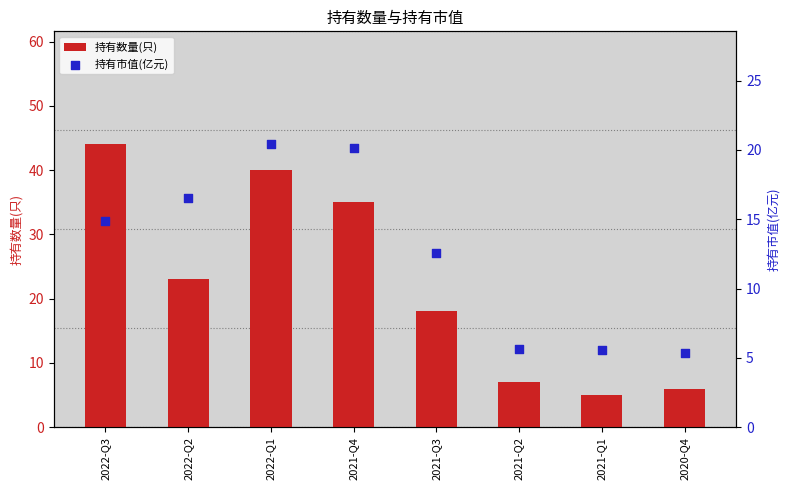

Which series contains the highest Y value?

持有数量(只)